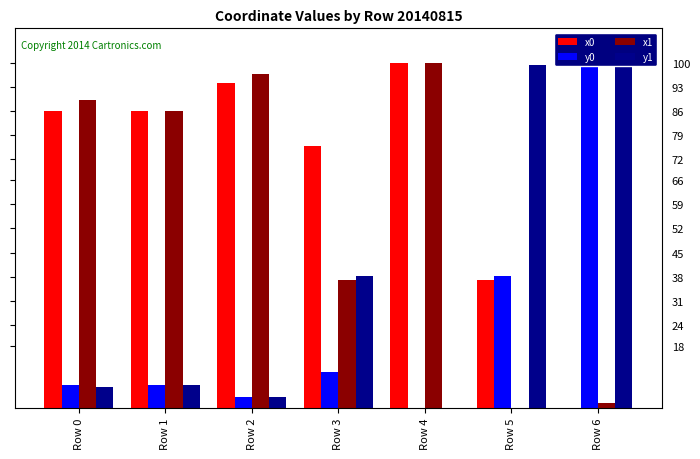

Which category has the lowest value in the y0 series?

Row 4